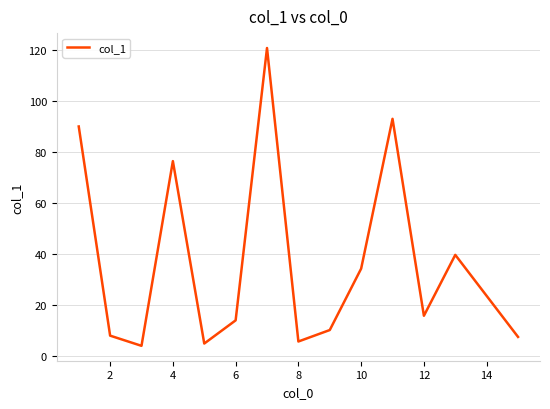

What is the minimum value shown in the chart?

3.8